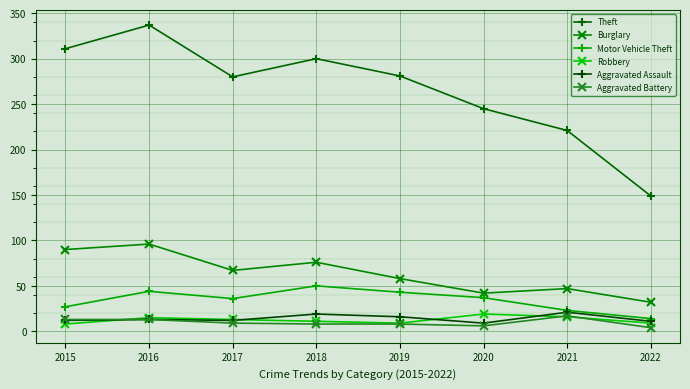

Is it true that Aggravated Battery equals 7 at 2016?

False